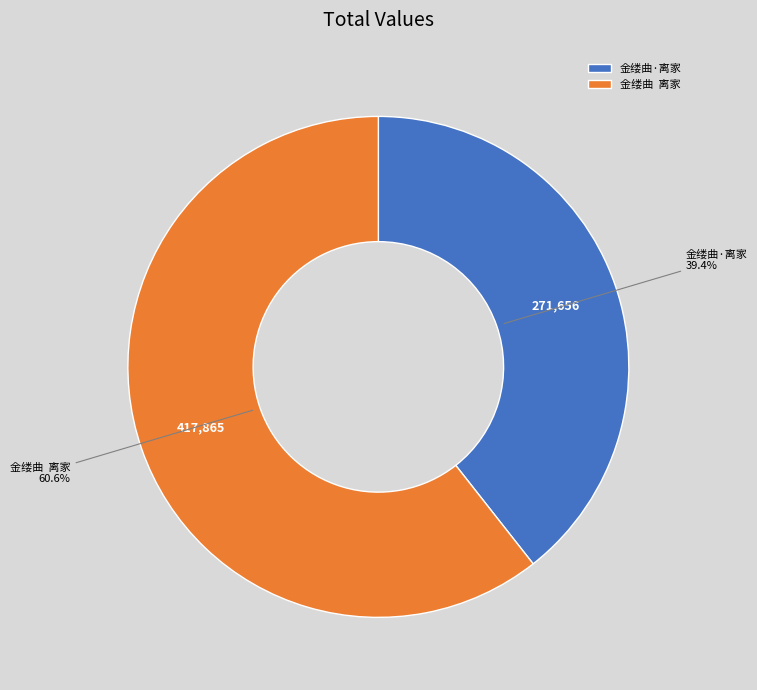

How many segments does this pie chart have?

2